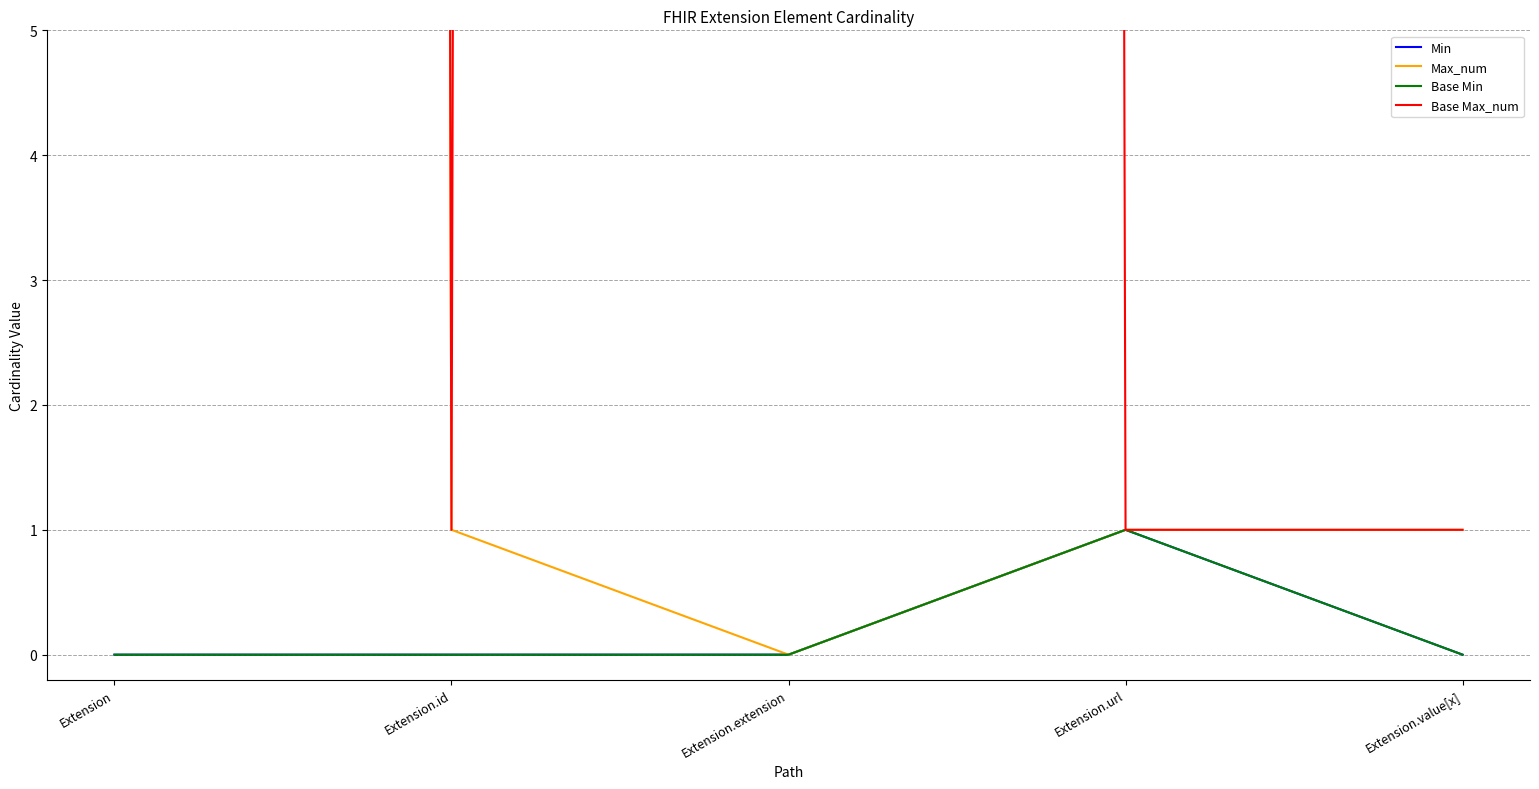

List the labels in order of Base Min value, largest first.

Extension.url, Extension, Extension.id, Extension.extension, Extension.value[x]